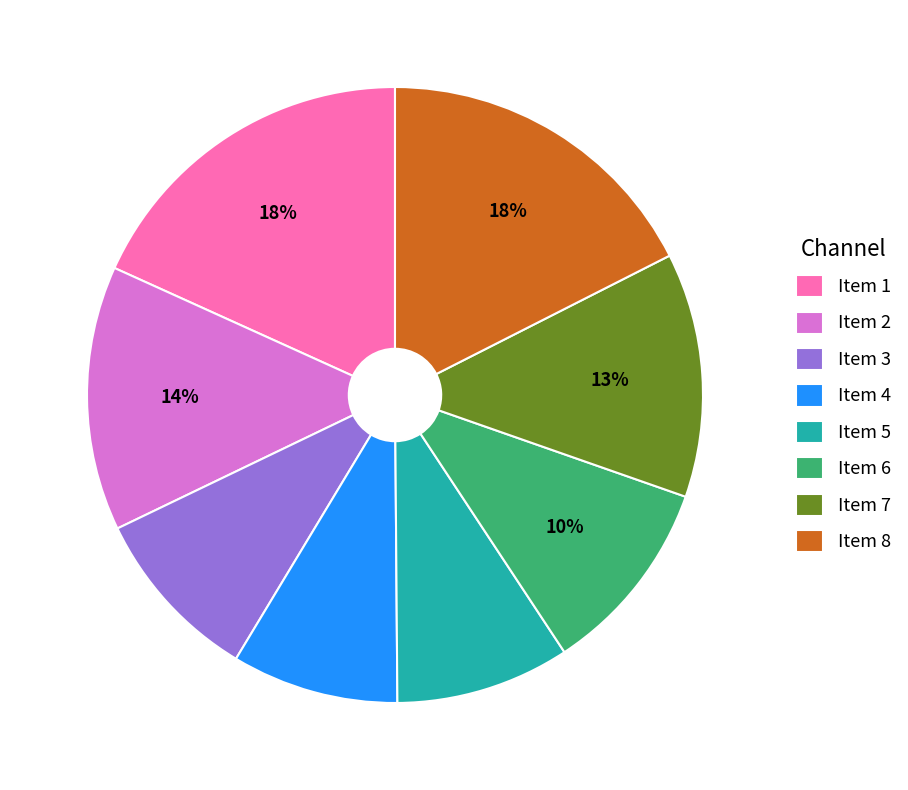

To the nearest percent, what is the difference between the Item 1 and Item 6 slice percentages?

8%